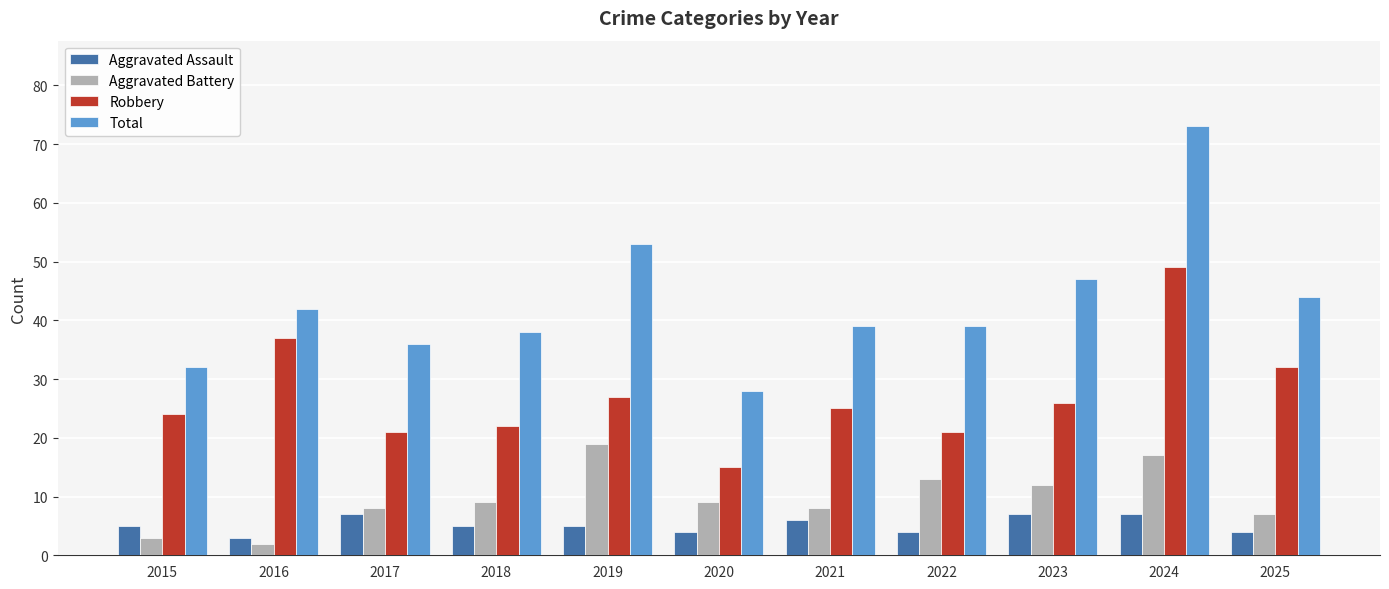

How many bars are there in each group?

4